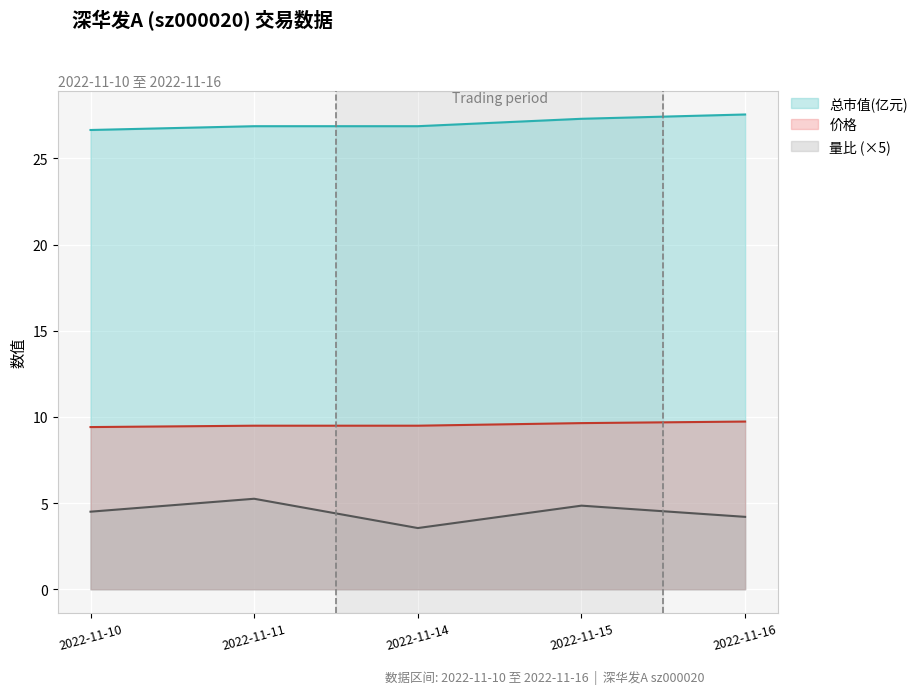

Which category has the highest value in the 价格 series?

2022-11-16